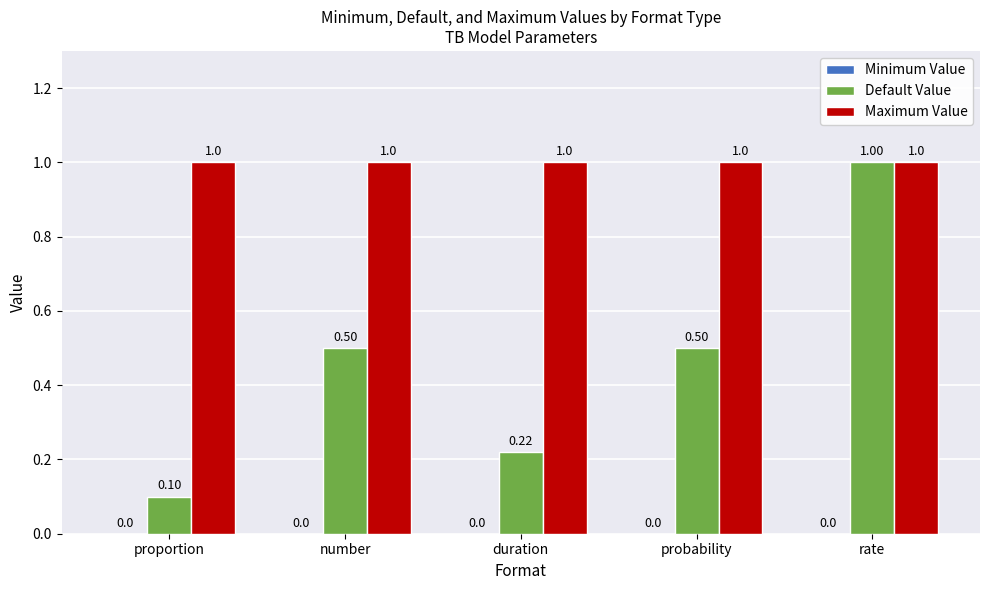

Between proportion and probability, which series saw the biggest shift?

Default Value